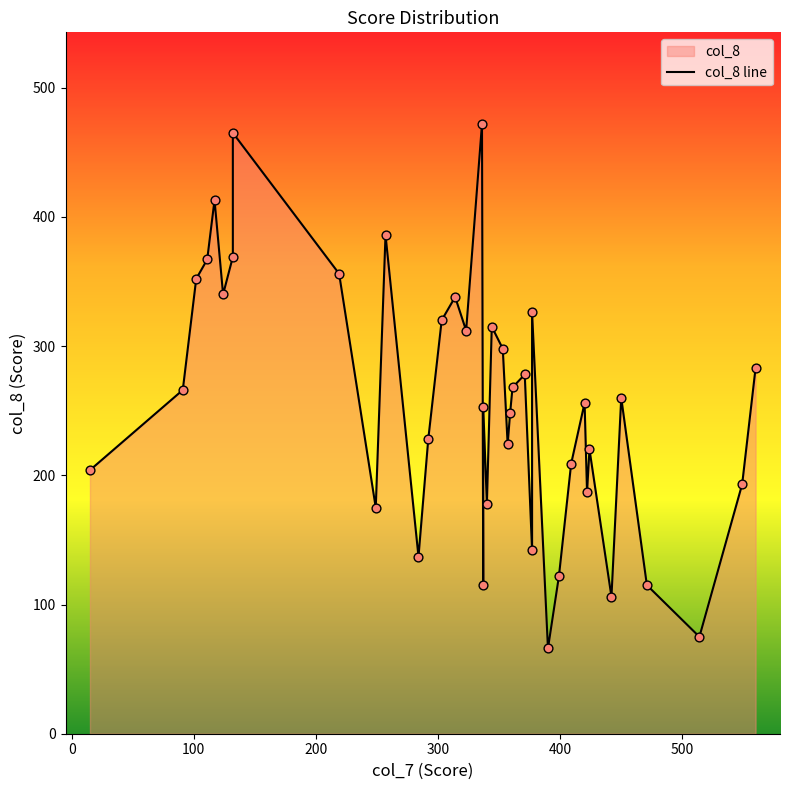

Which has a higher value, 359 or 353?

353